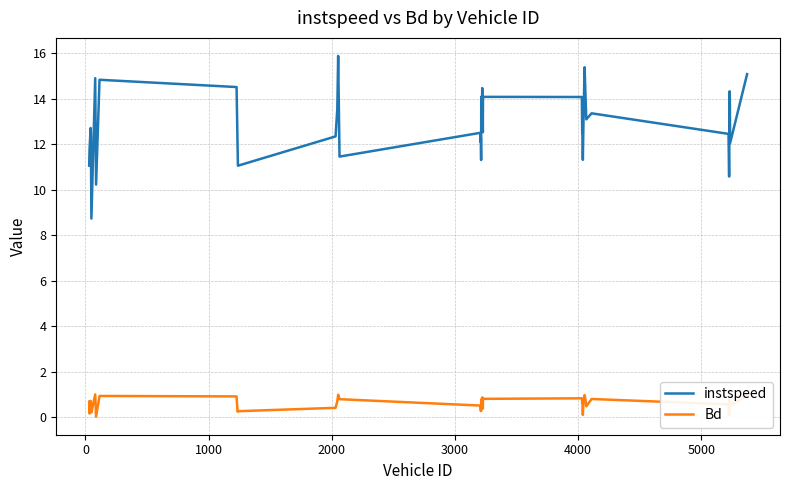

What is the difference between the maximum and minimum values in the Bd series?

1.0